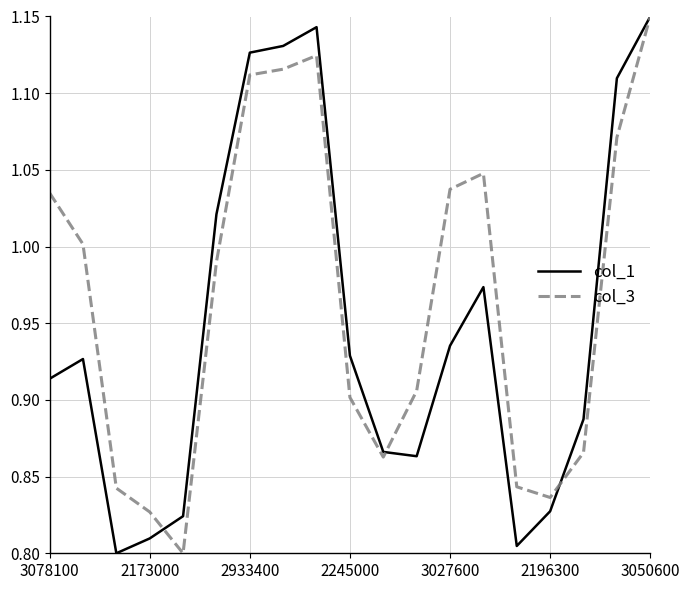

Which series has the largest total across all categories?

col_3